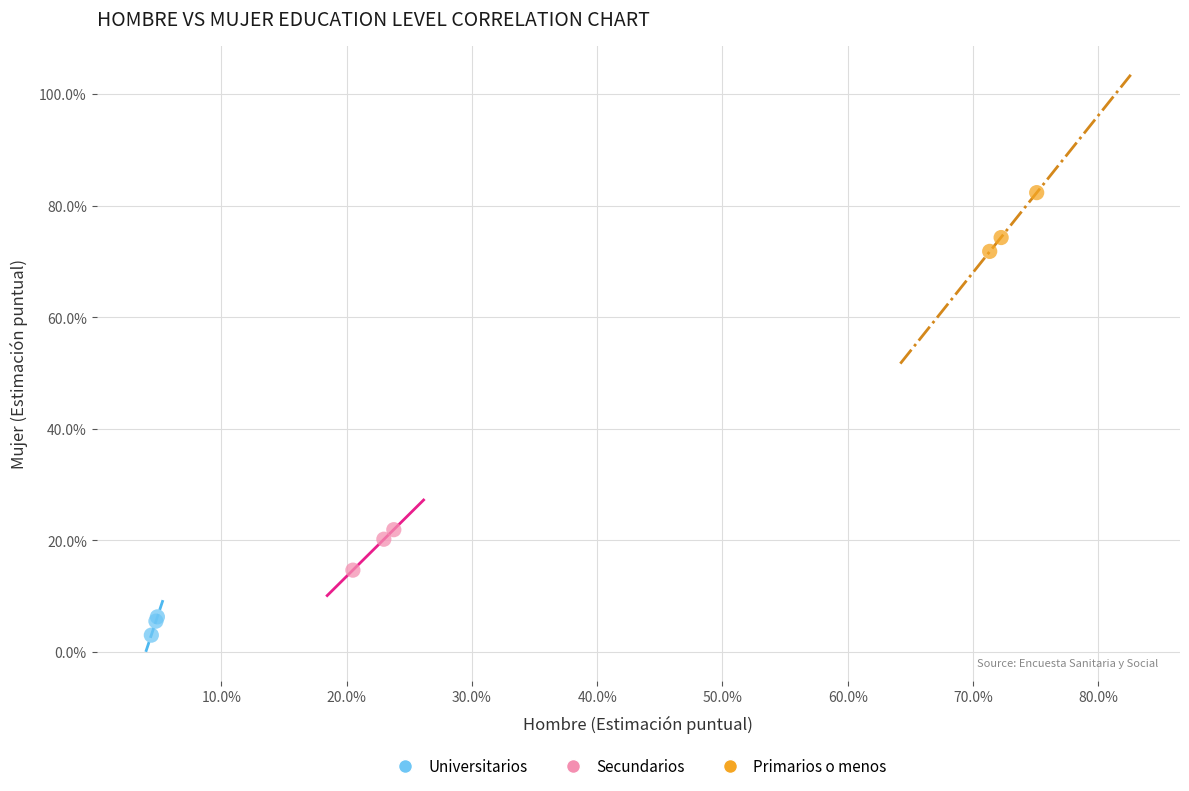

What are all the series names shown in the legend?

Universitarios, Secundarios, Primarios o menos